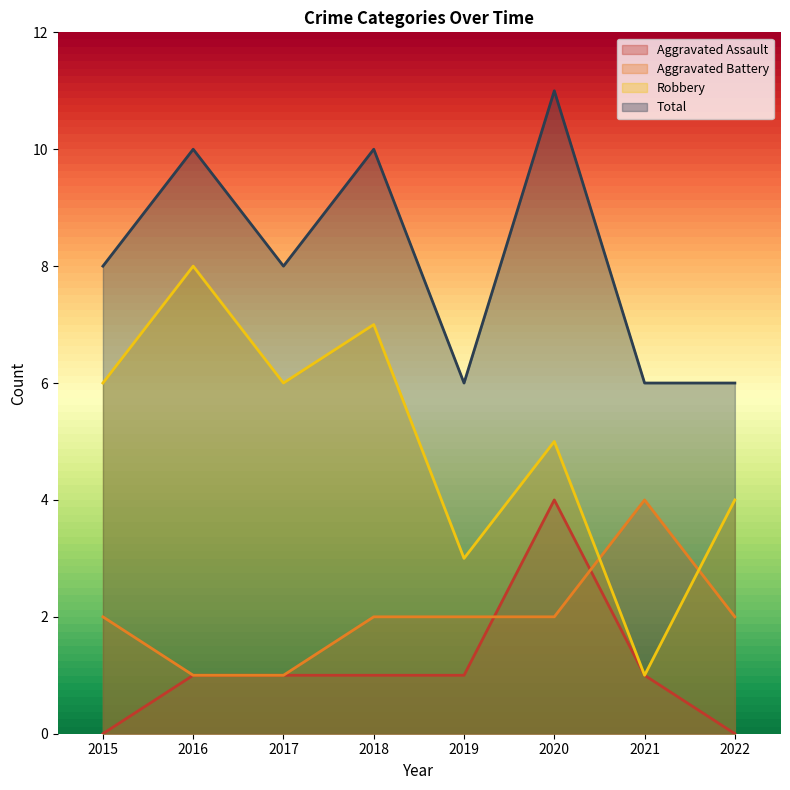

What is the difference between the second highest and second lowest values in the Aggravated Assault series?

1